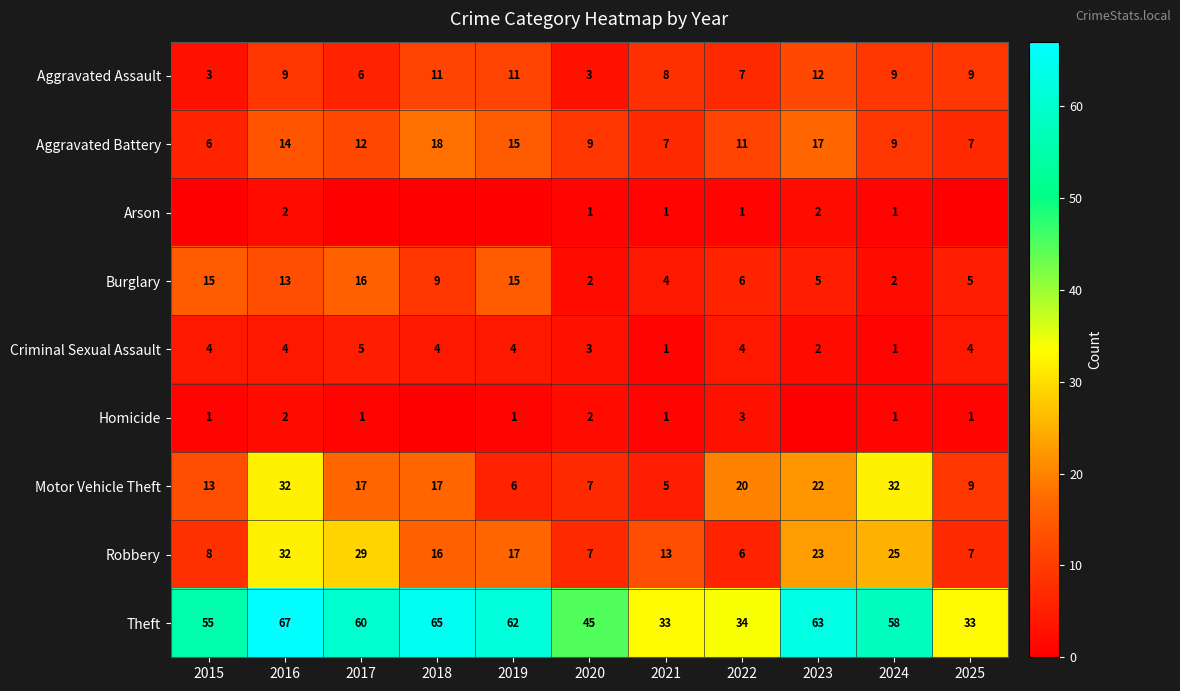

What is the total value across all series at 2020?

79